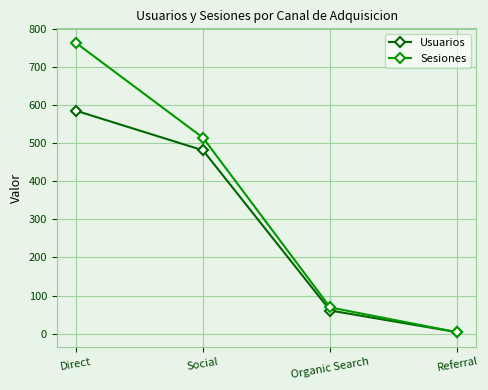

Reading left to right, transcribe all the data shown in this chart.

Usuarios: Direct=585	Social=481	Organic Search=61	Referral=4
Sesiones: Direct=763	Social=514	Organic Search=69	Referral=4